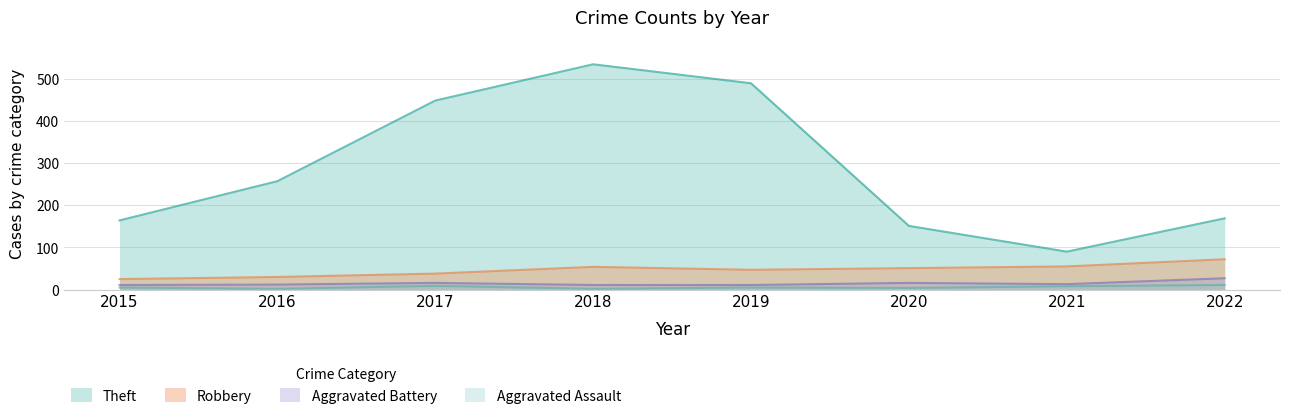

Between 2016 and 2020, which series saw the biggest shift?

Theft